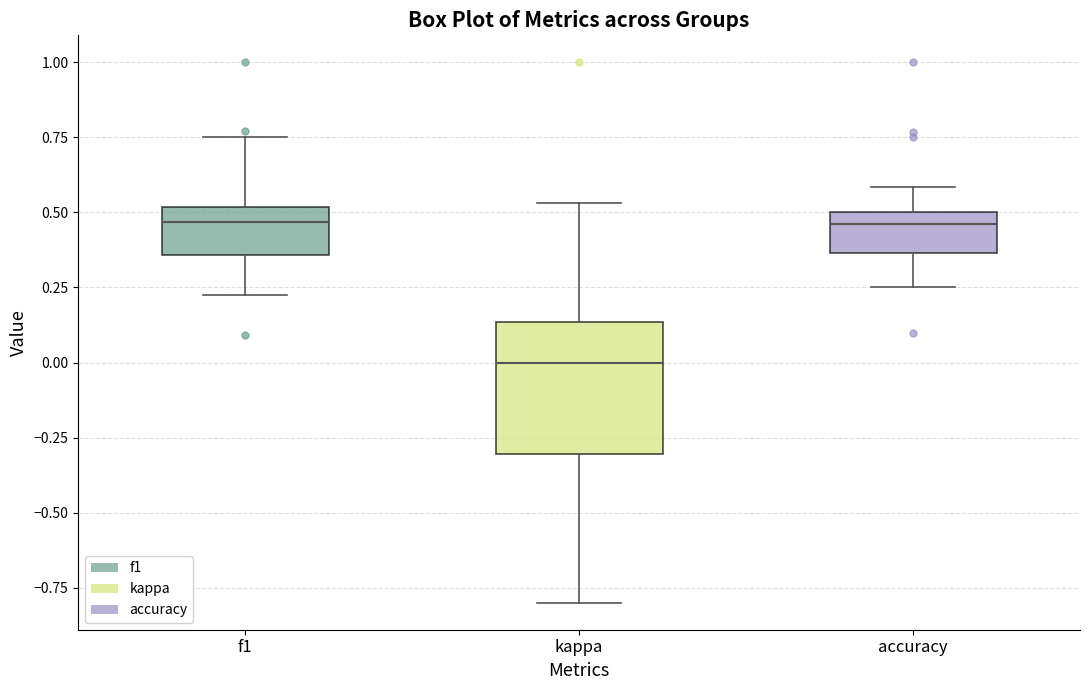

Which box is the tallest, from its lower edge to its upper edge?

kappa